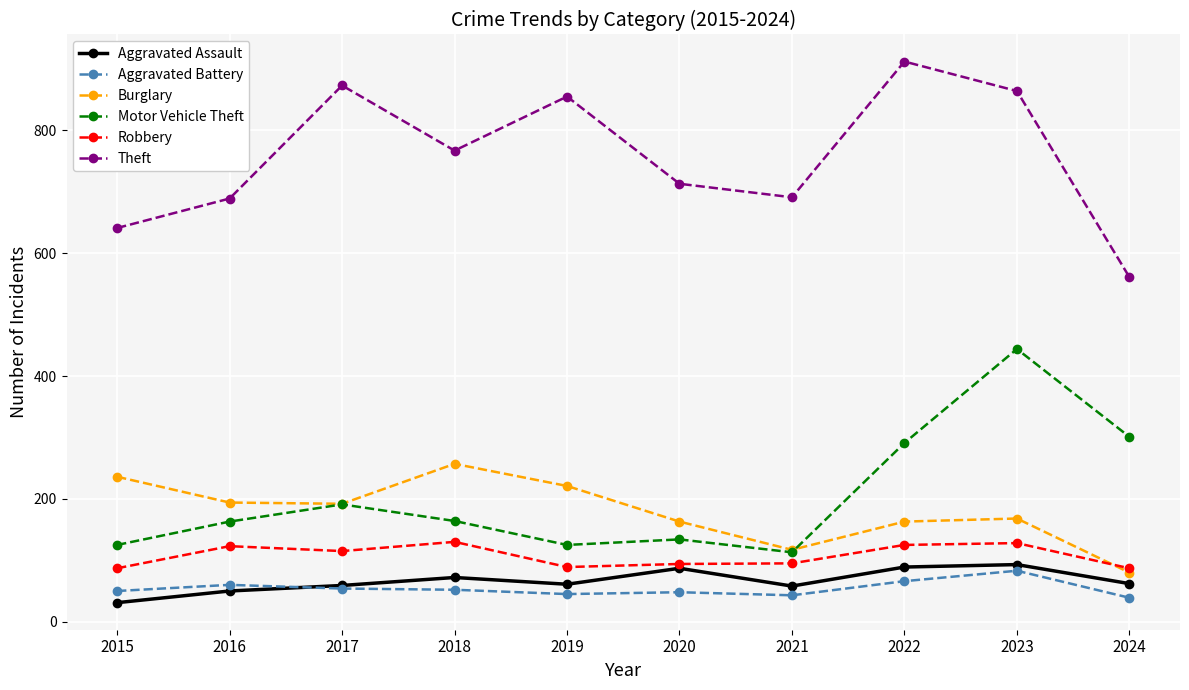

What is the highest value of the Robbery series?

130